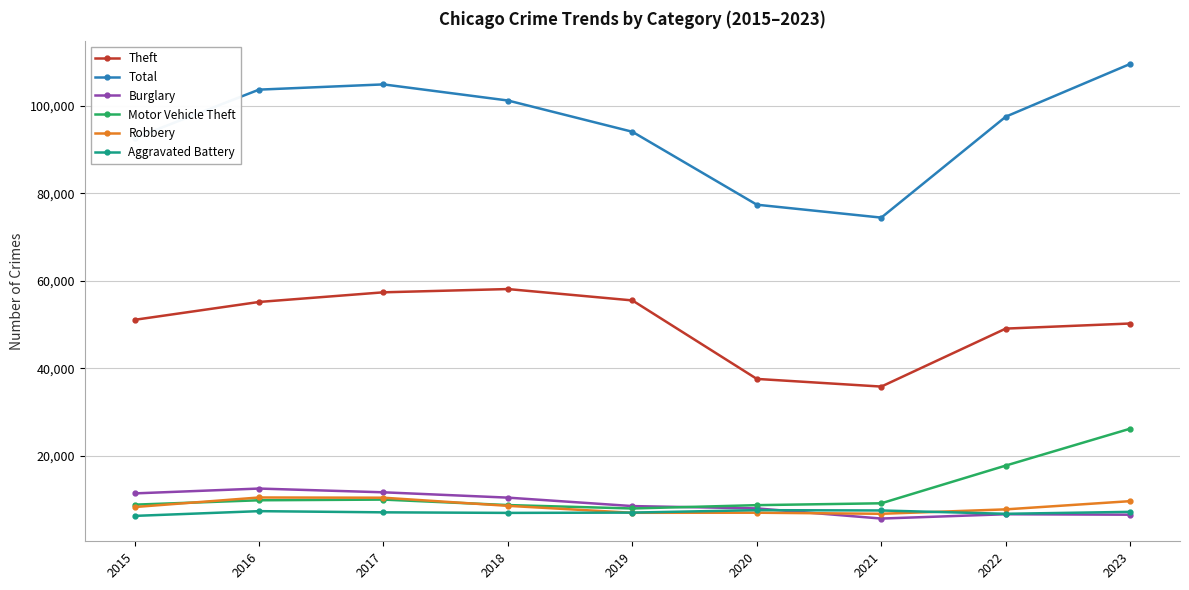

Where is Motor Vehicle Theft nearest to the value 17136?

2022